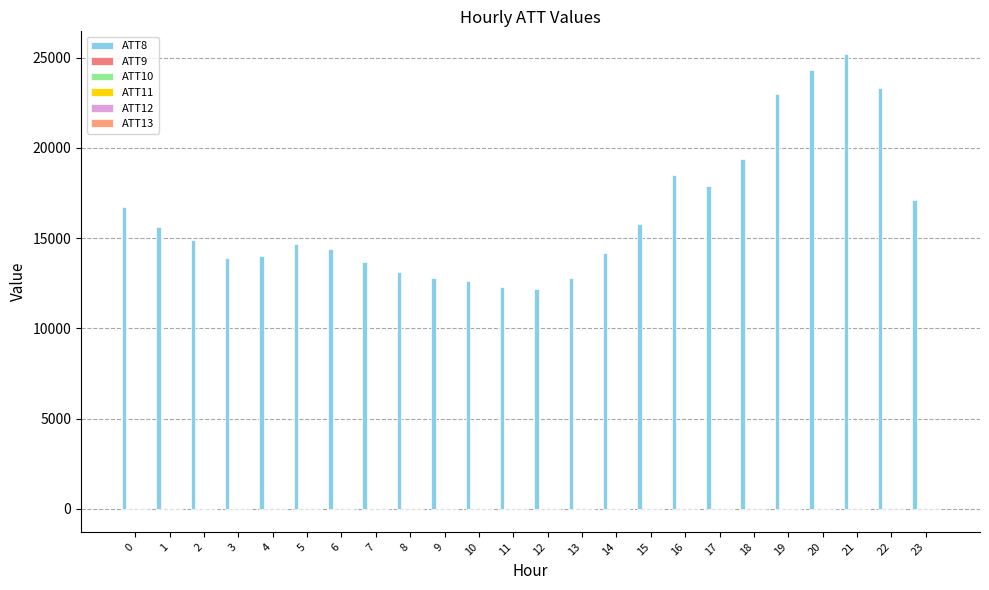

Which series has the largest total across all categories?

ATT8